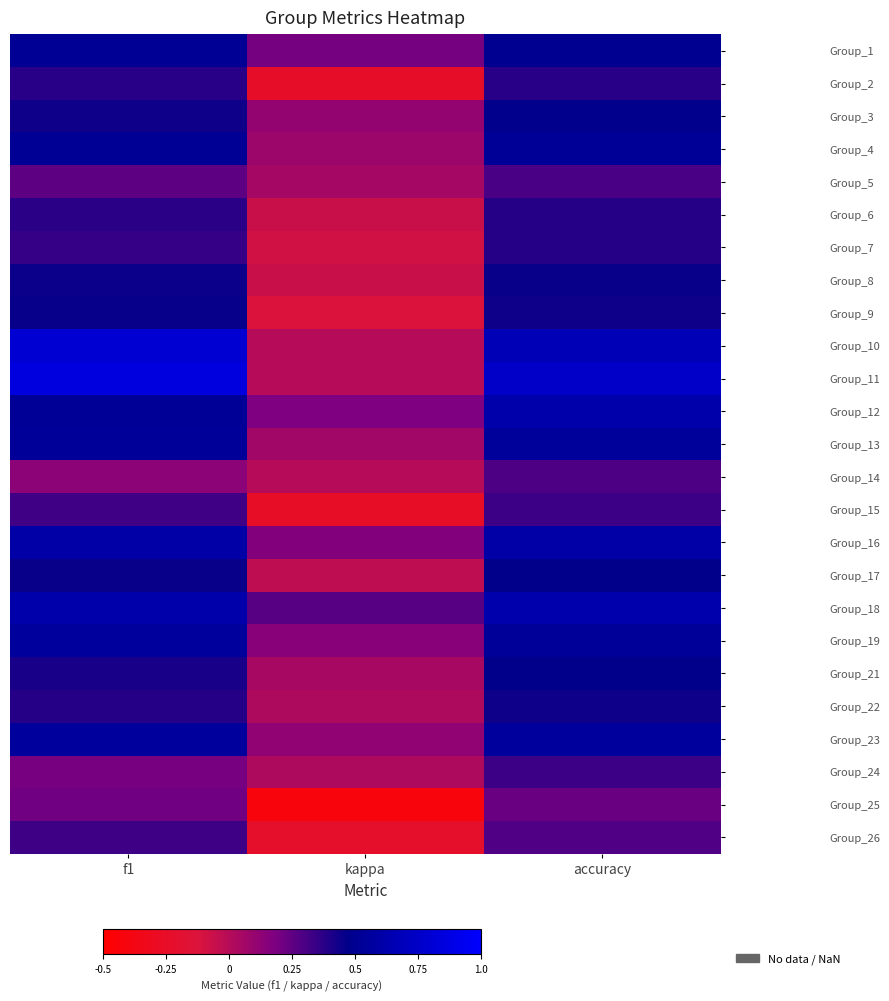

What is the maximum value shown in the chart?

0.9